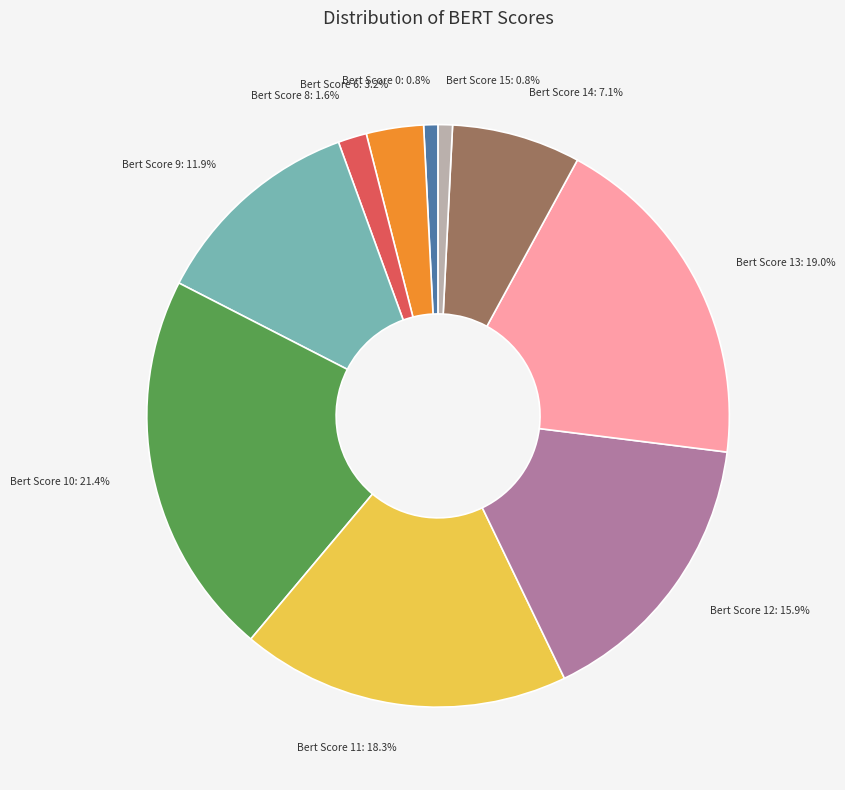

Combined, what portion of the pie is Bert Score 8 and Bert Score 13?

20.6%